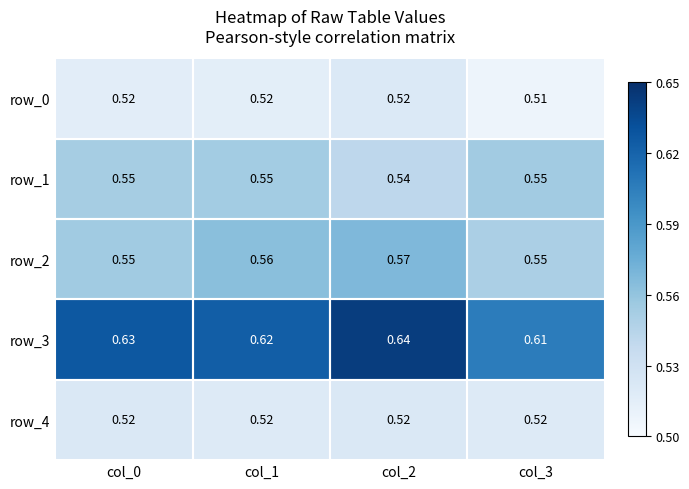

True or false: row_2 has a value of 0.8 at col_3.

False